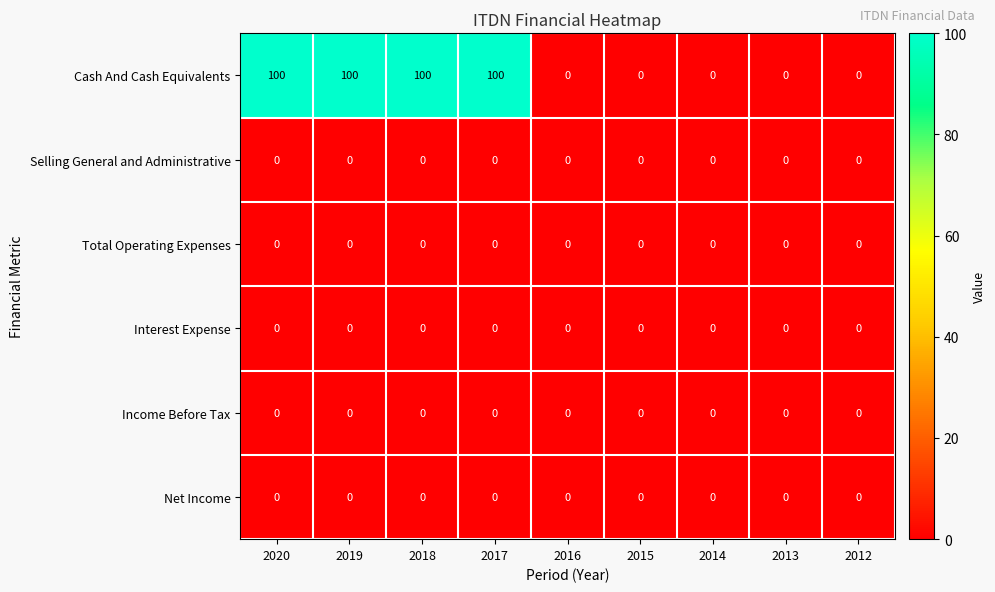

At how many categories does at least one series exceed 94?

4